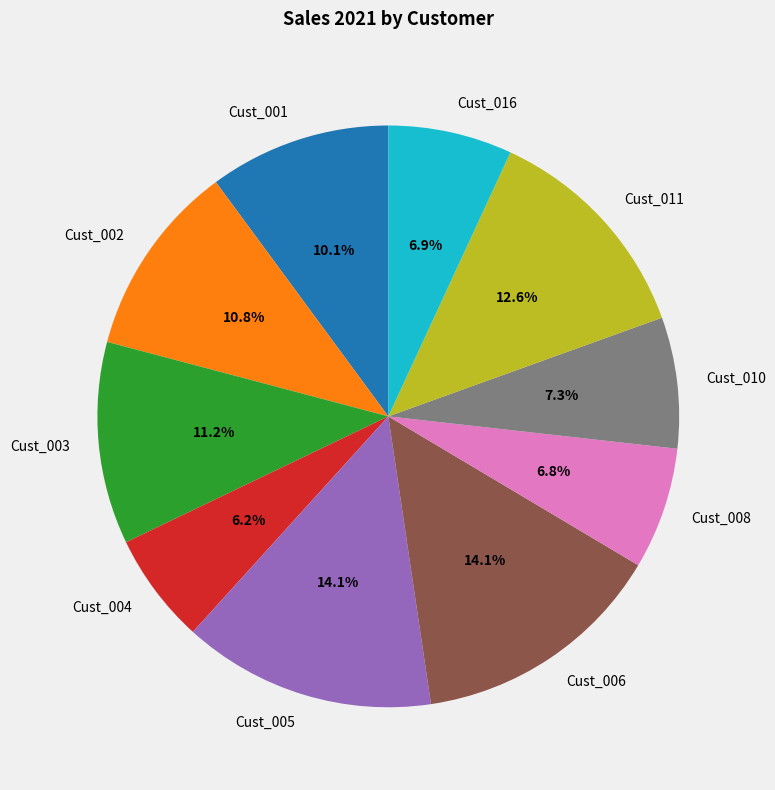

Which category has the smallest portion of the pie?

Cust_004